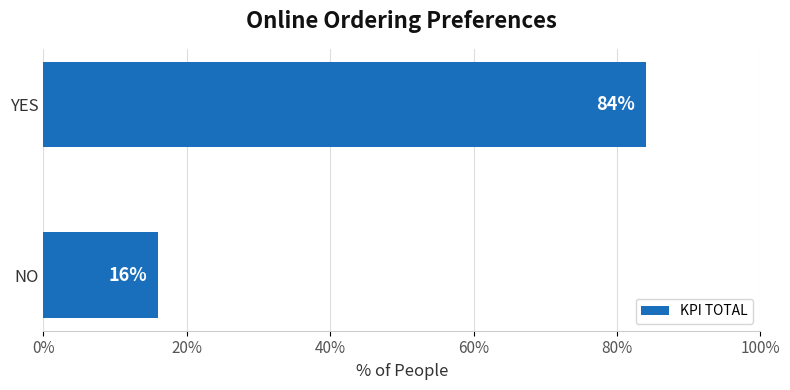

What is the sum of all values?

100